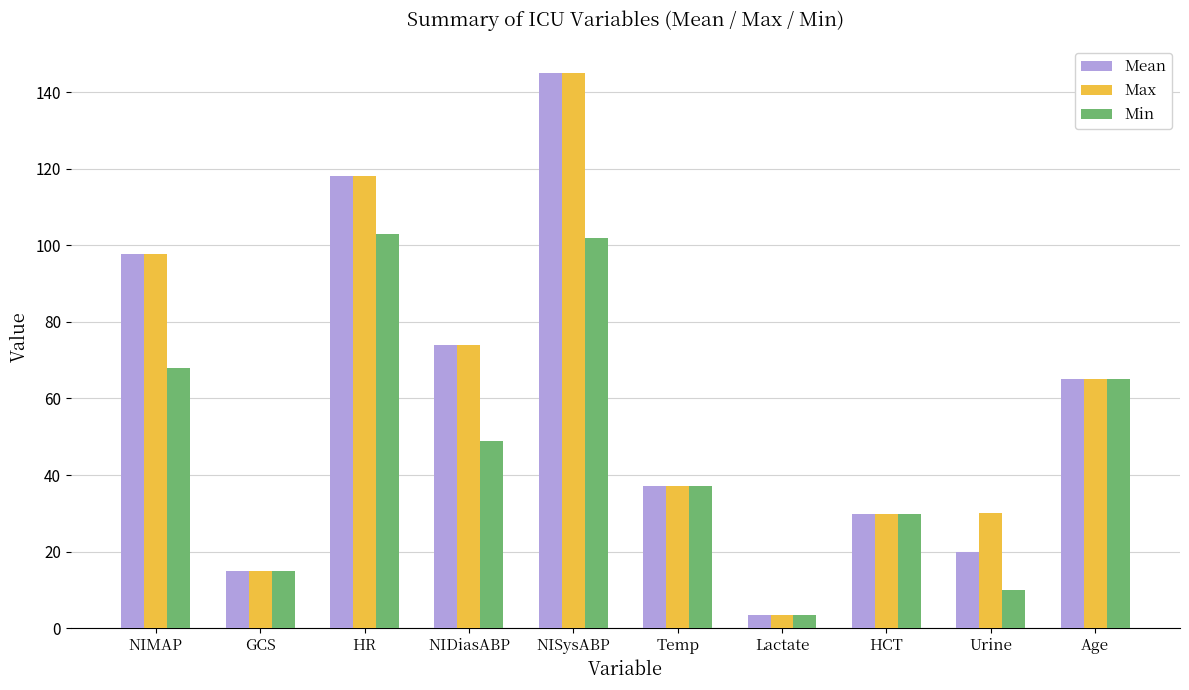

What position from the right is NIMAP?

10